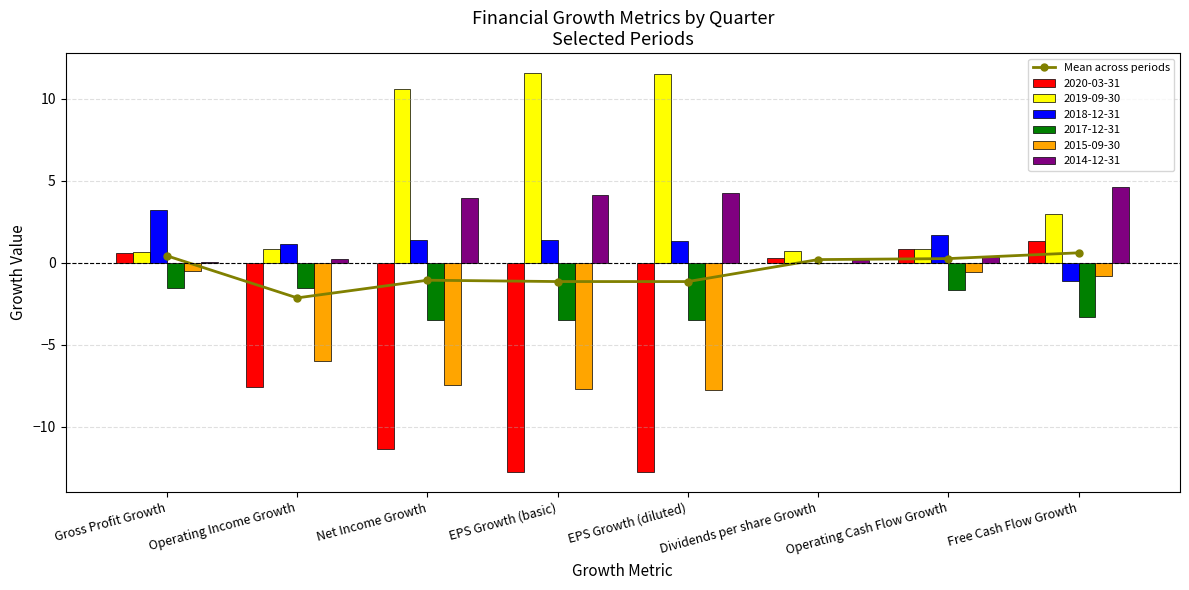

How many negative values are there?

4